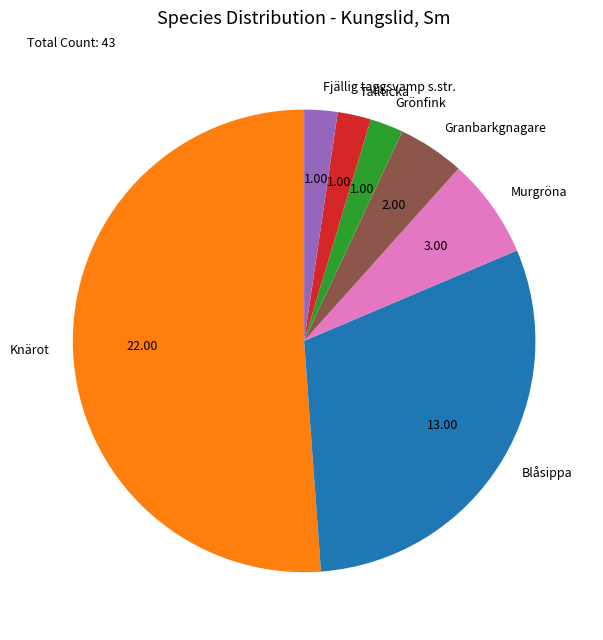

The Murgröna slice represents 7% of the pie. True or false?

True